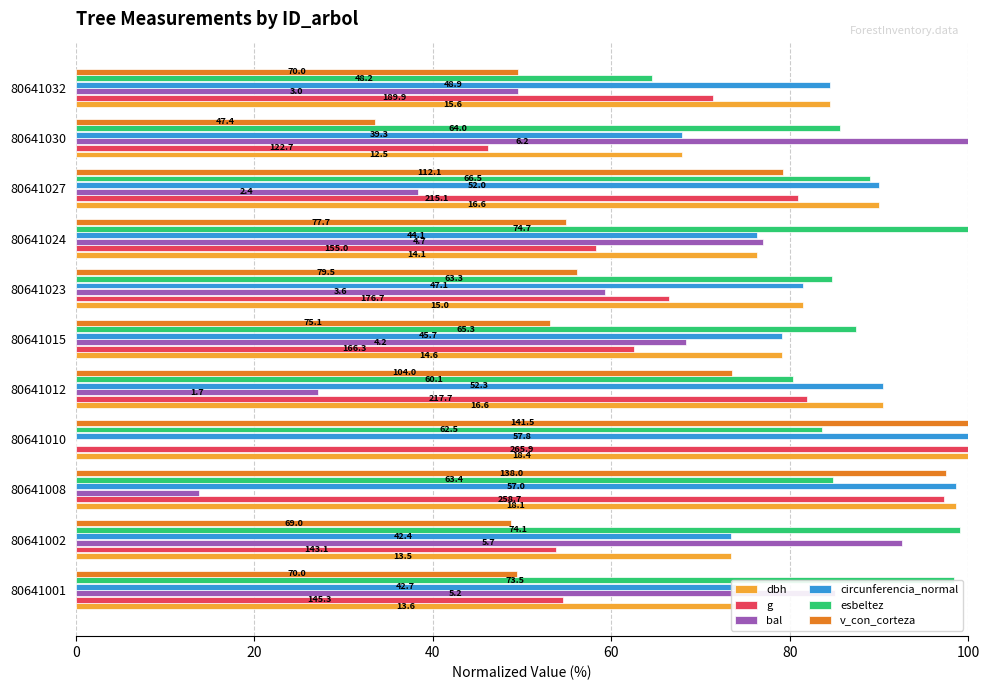

Which series has the largest range (max minus min)?

bal